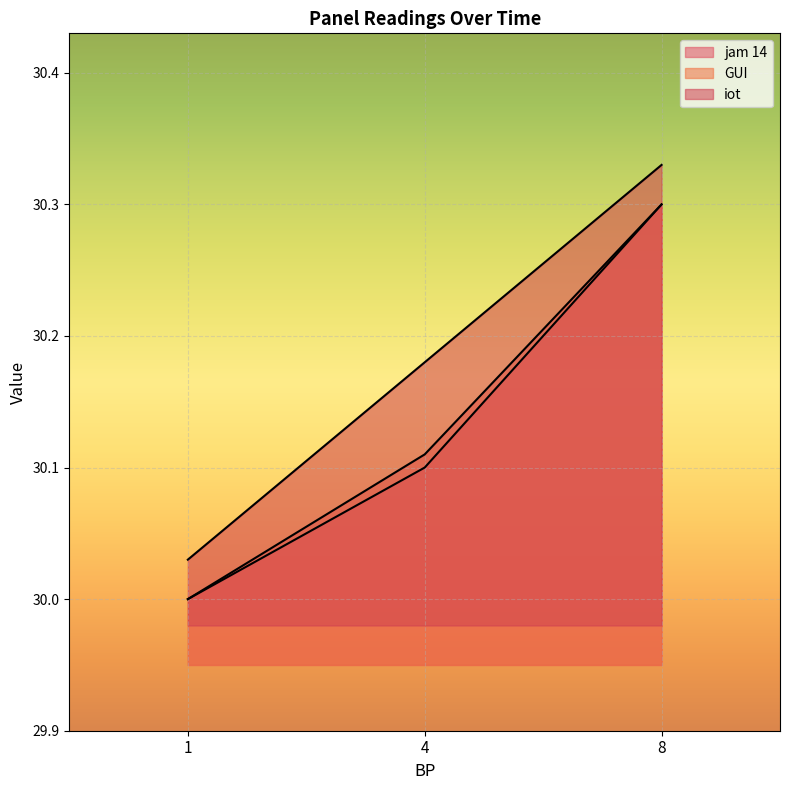

What are all the series names shown in the legend?

jam 14, GUI, iot